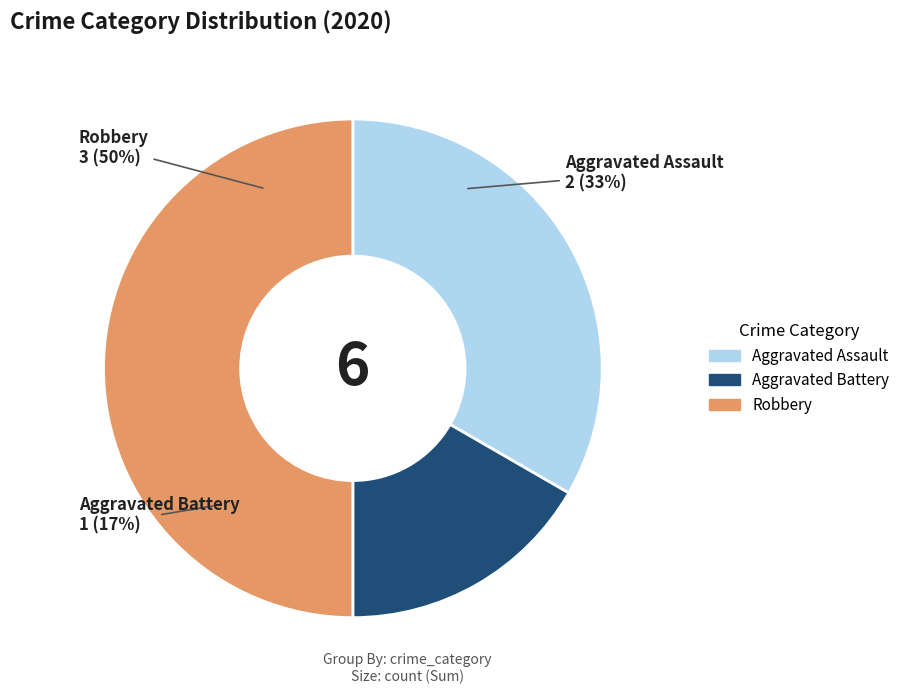

What percentage is NOT represented by Aggravated Battery?

83.3%